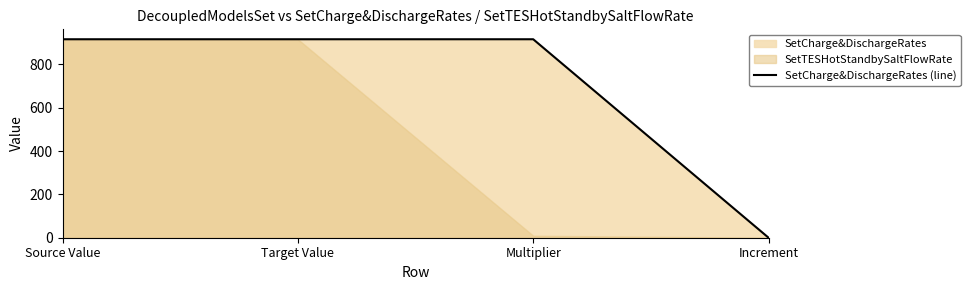

At which label does the data first exceed 915?

Source Value